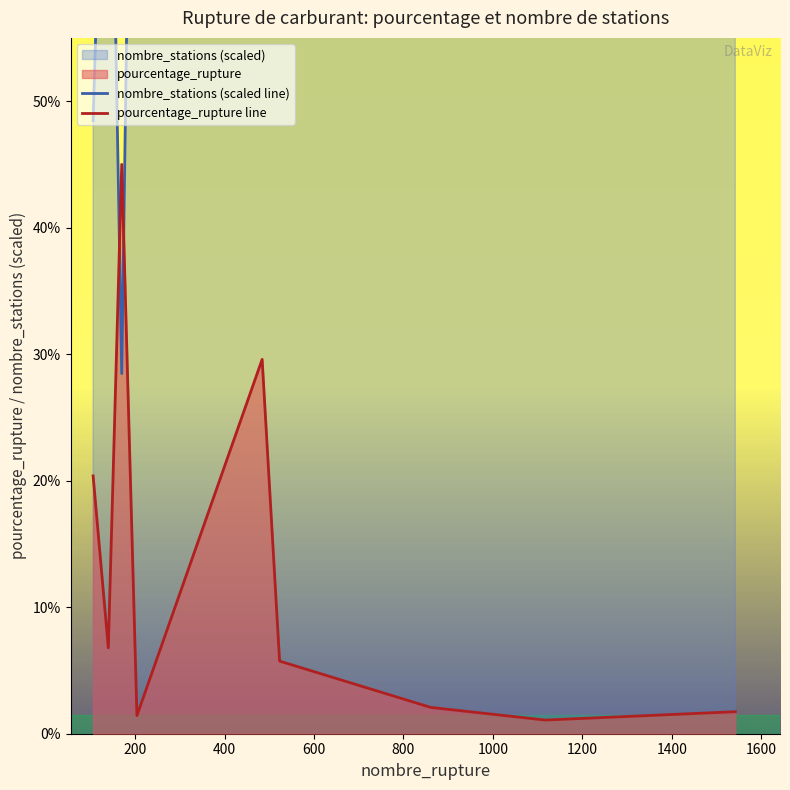

Which has a higher value, 400 or 200?

200